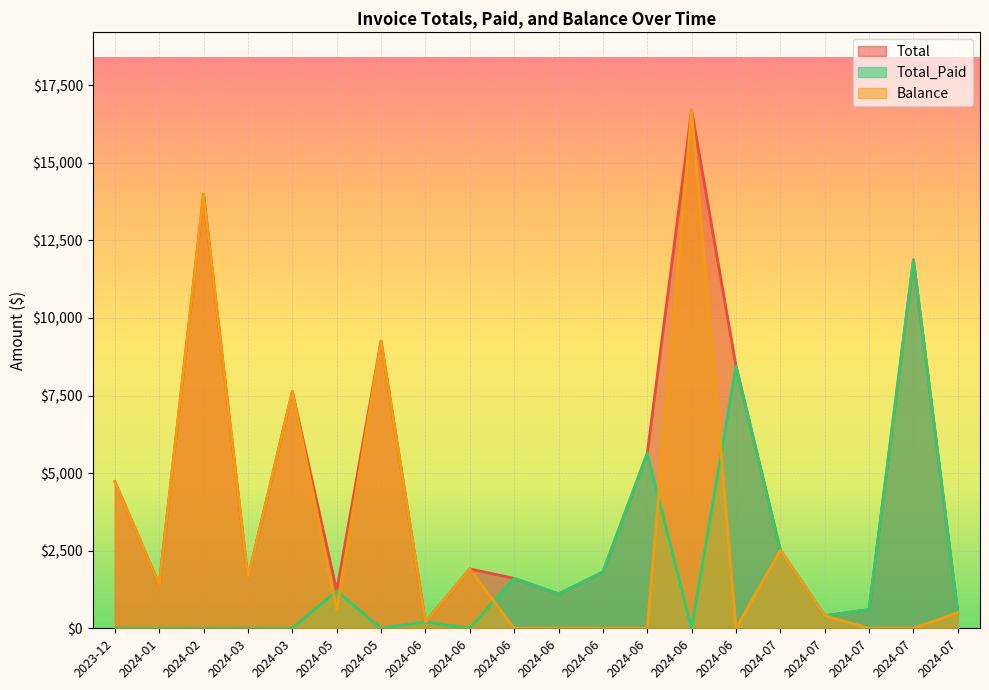

Which label corresponds to the largest value in the chart?

2024-06